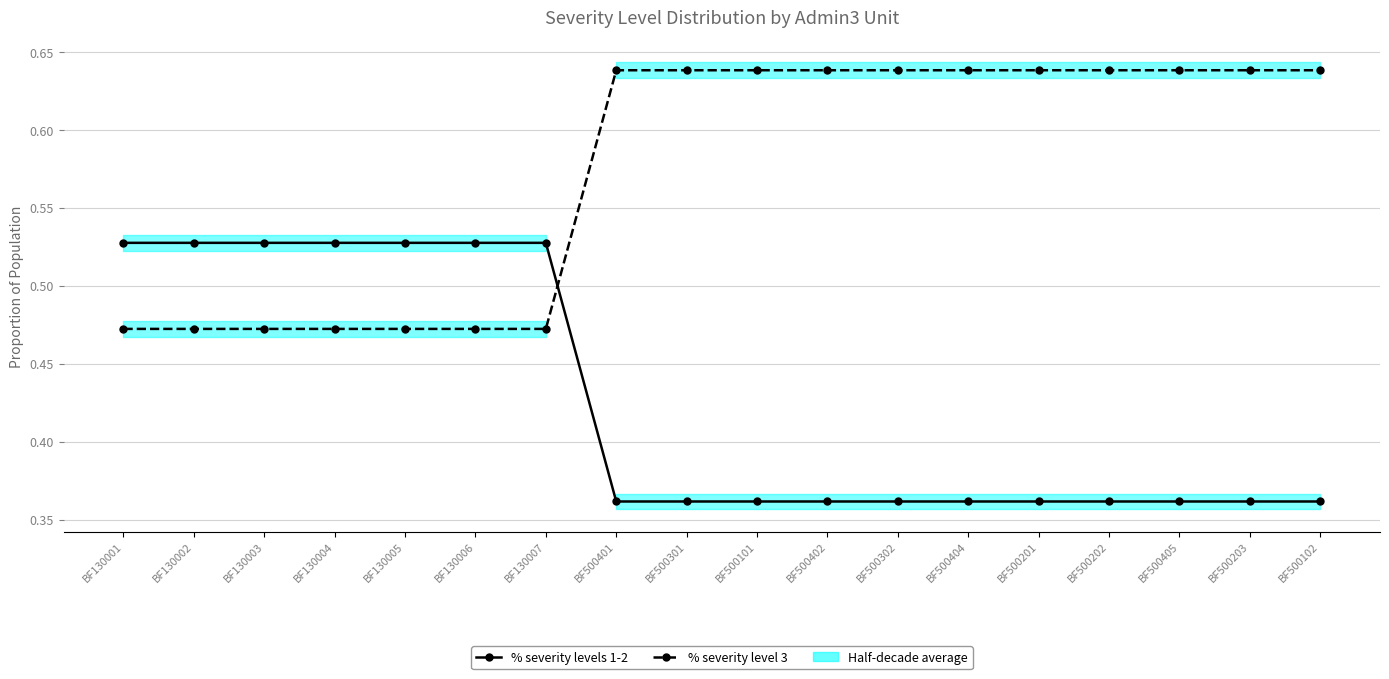

What is the difference between the % severity level 3 values at BF130006 and BF500301?

0.2